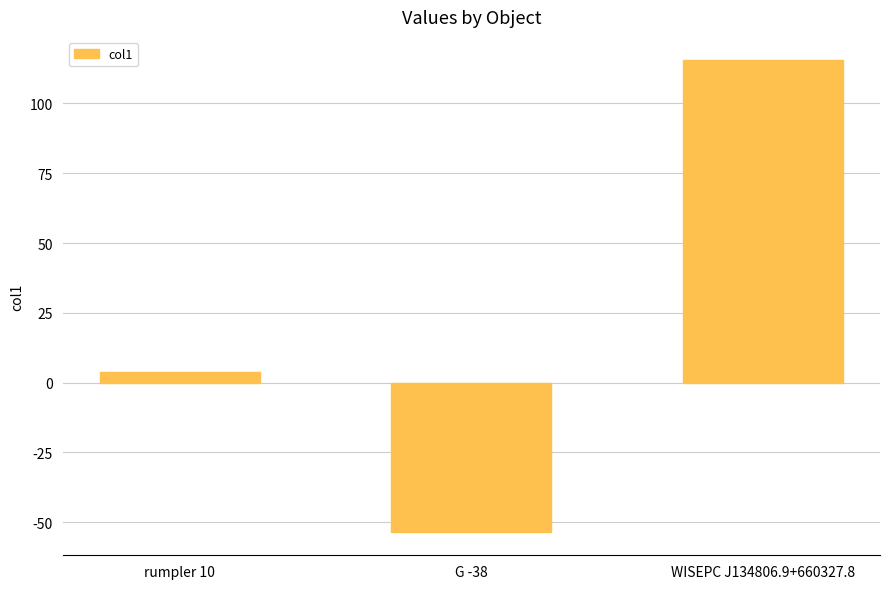

What is the minimum value shown in the chart?

-53.5